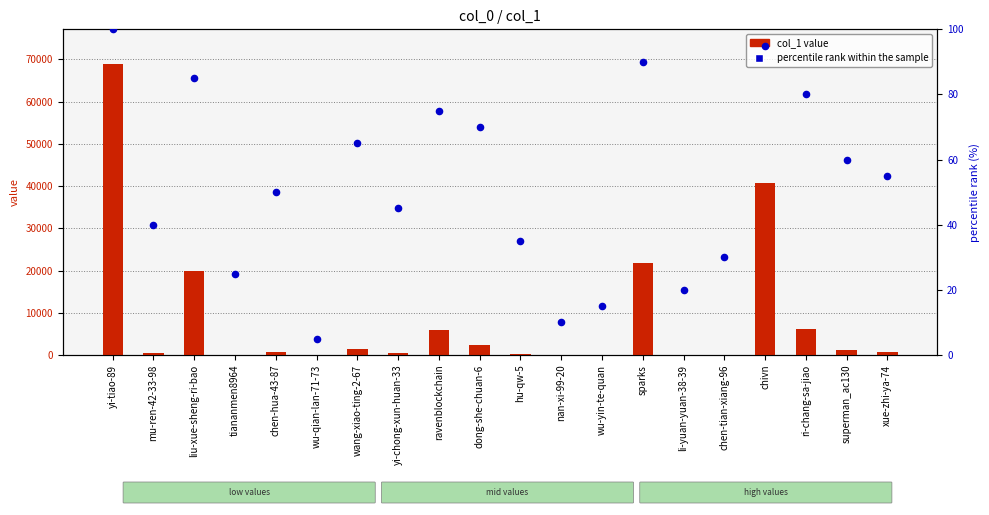

At which category is the sum across all series the highest?

yi-tiao-89